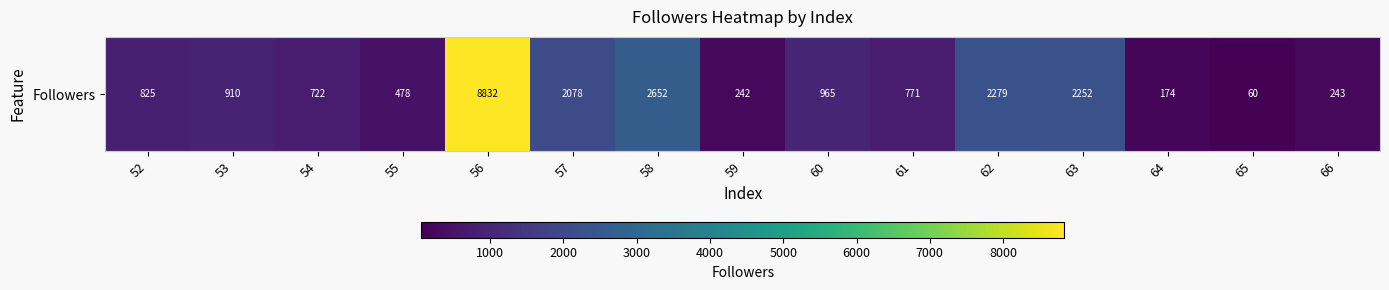

Rank the categories by value from lowest to highest.

65, 64, 59, 66, 55, 54, 61, 52, 53, 60, 57, 63, 62, 58, 56